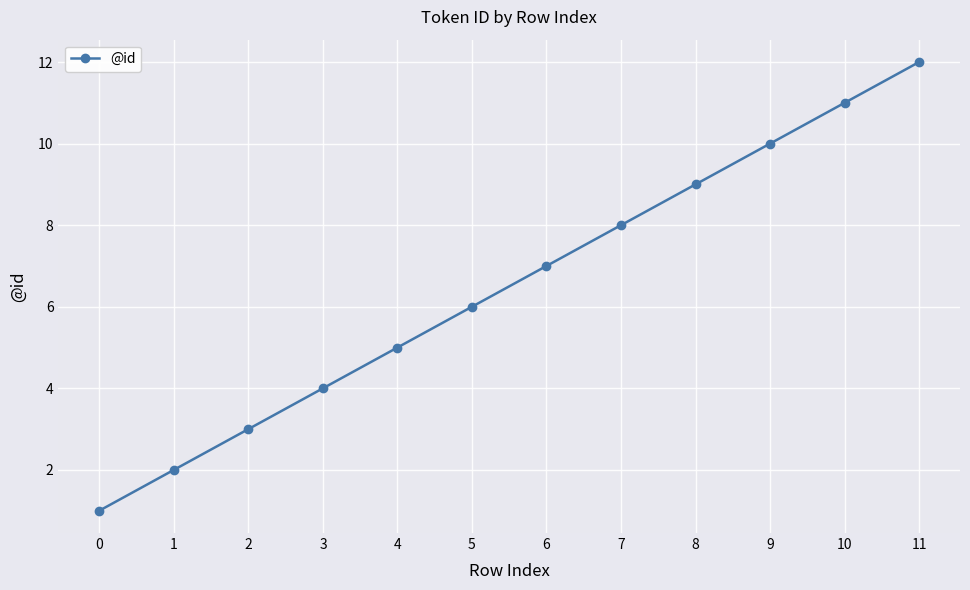

What is the change in value from 2 to 9?

+7